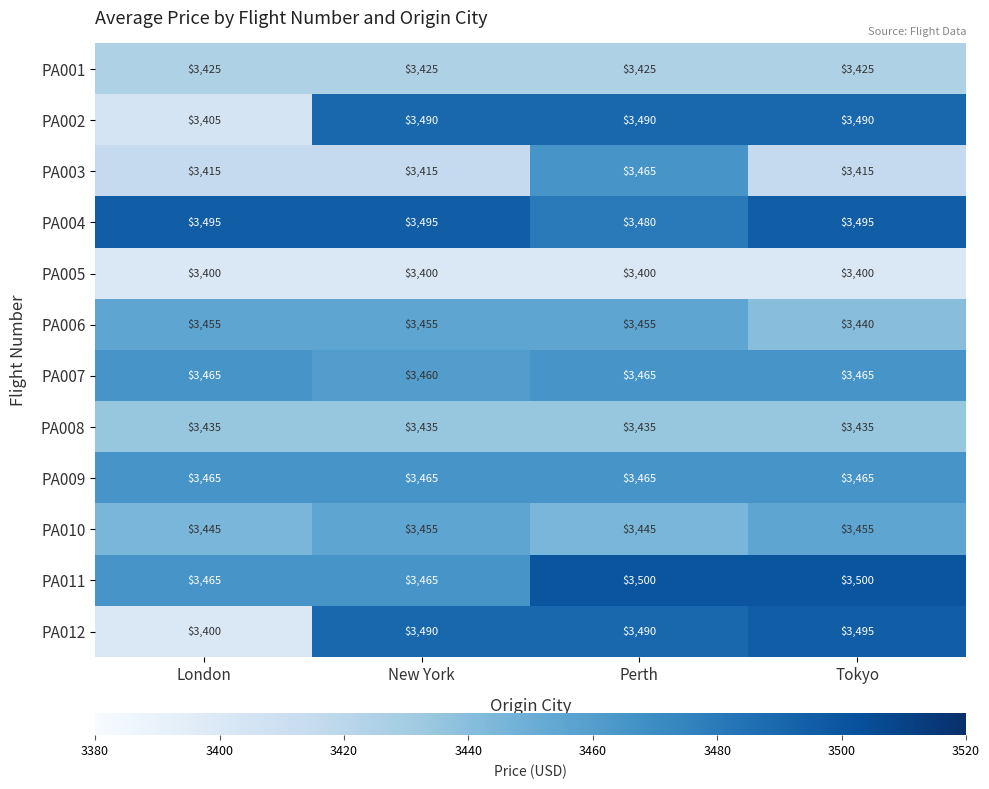

True or false: PA001 has a value of 3425 at New York.

True